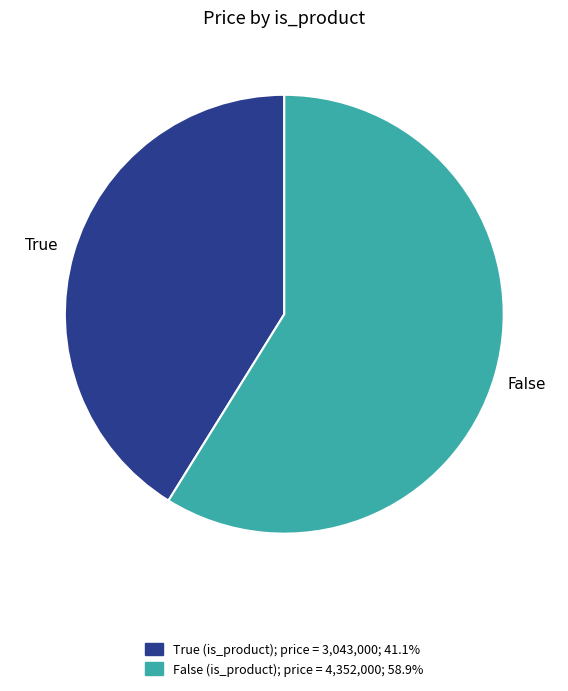

Is it true that False is 59% of the pie?

True